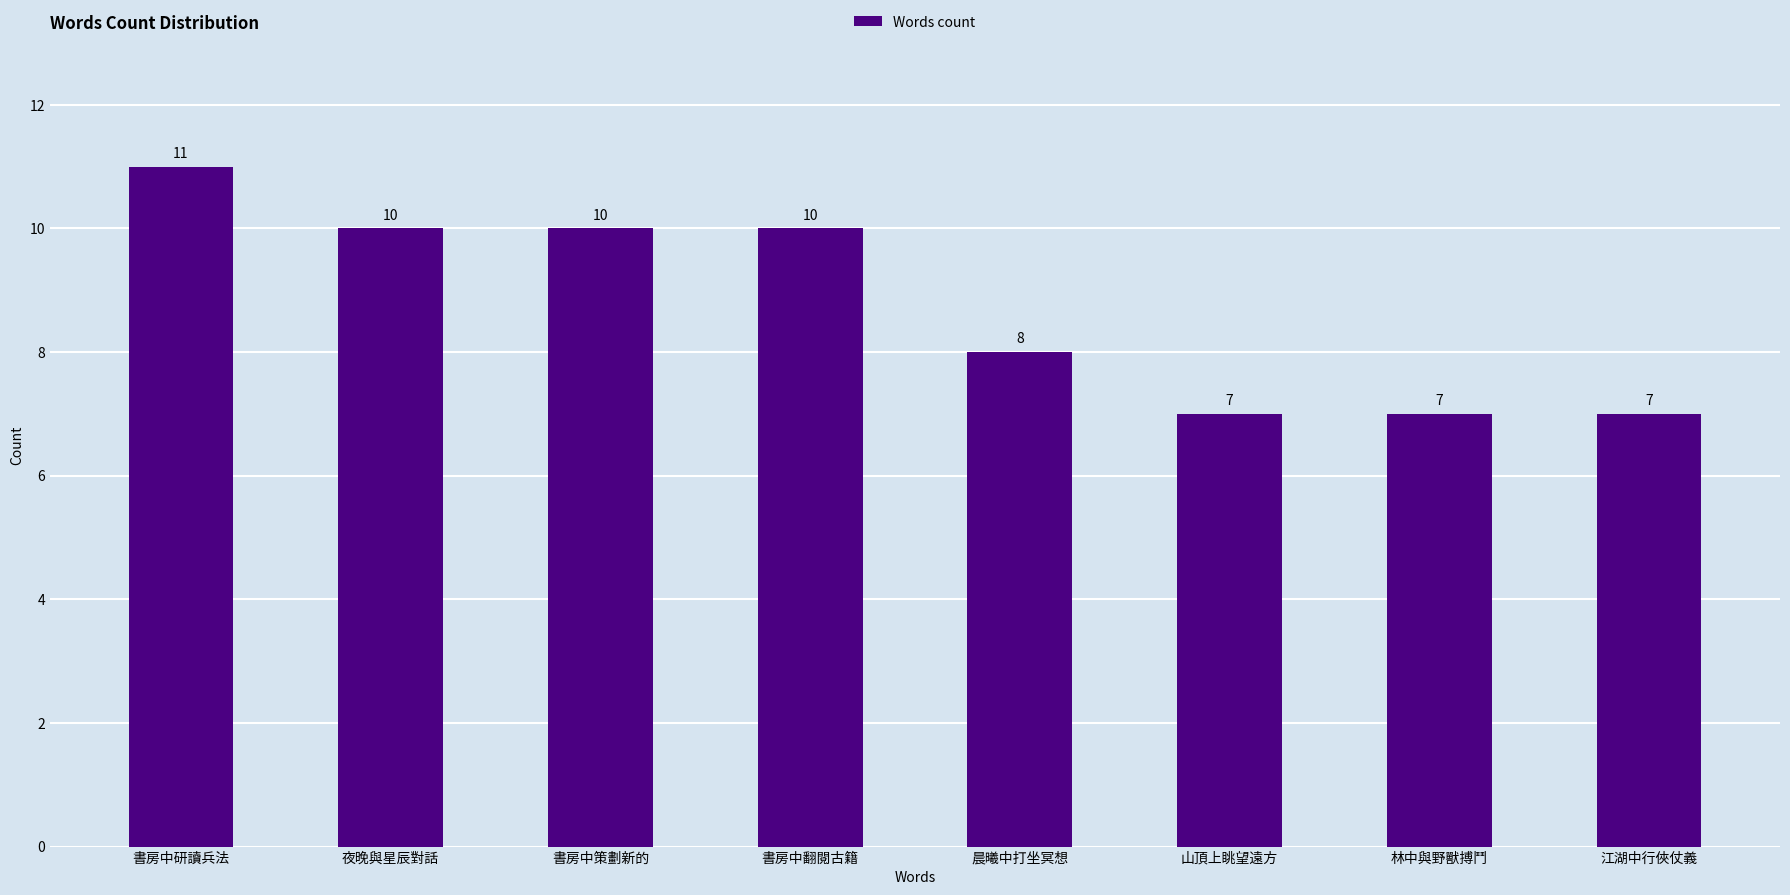

Where does the data first go above 10?

書房中研讀兵法